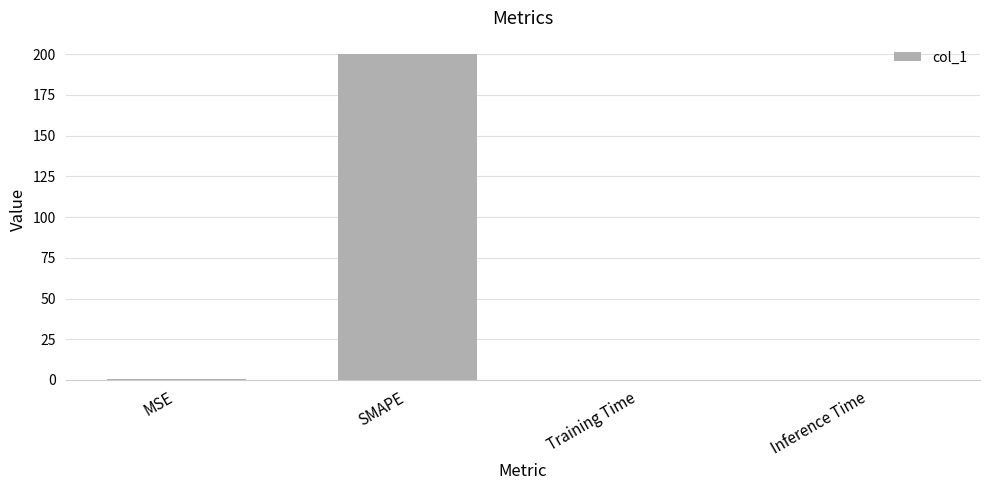

What is the sum of all values?

200.3